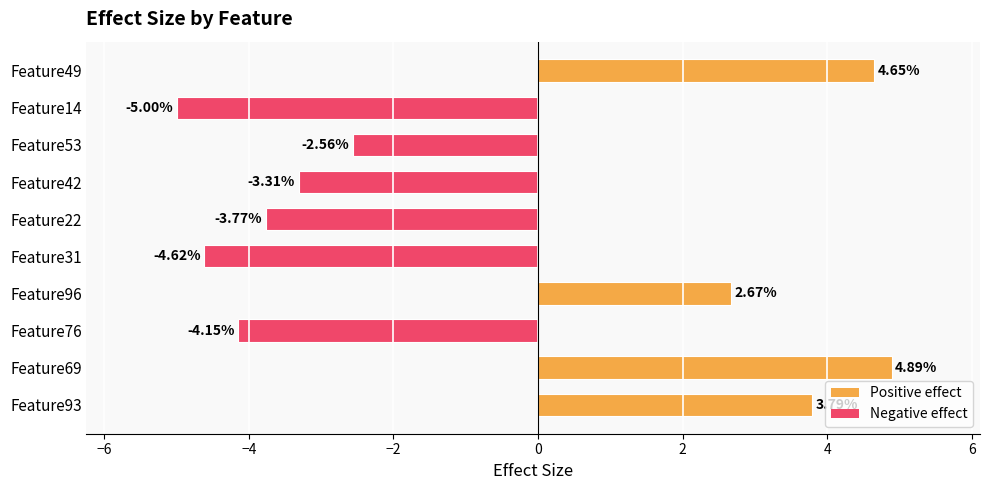

What is the change in value from Feature69 to Feature53?

-7.4